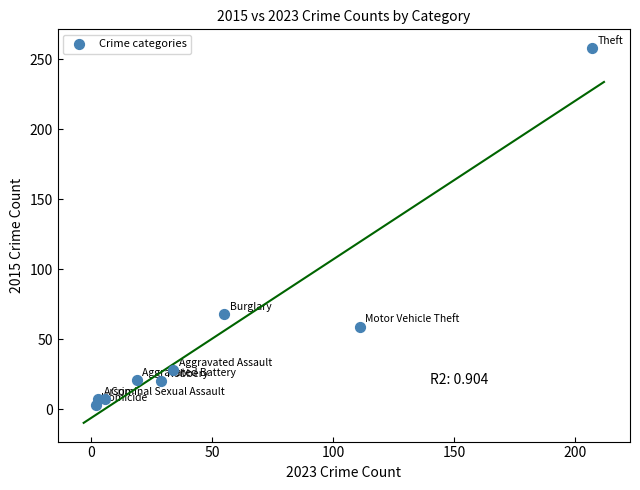

What is the average Y value?

52